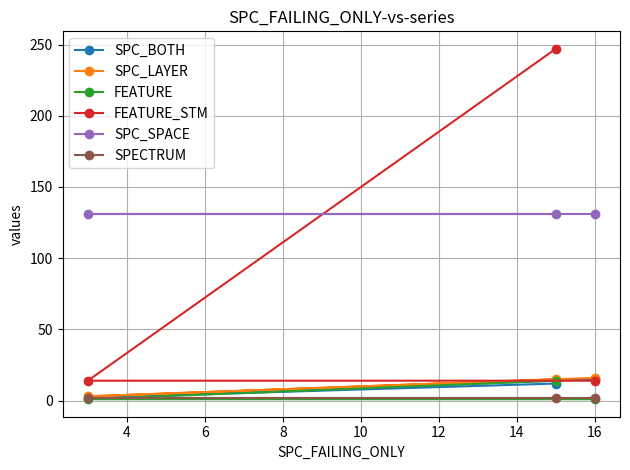

What is the maximum value shown in the chart?

247